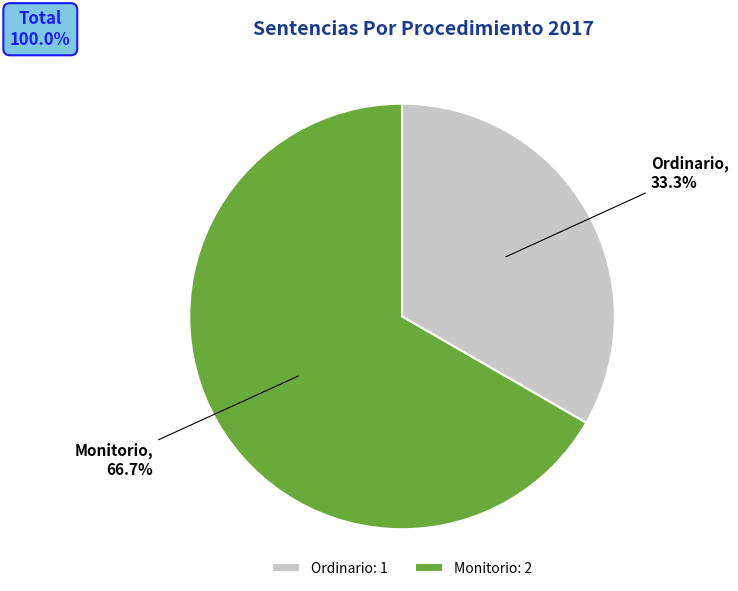

Which category has the biggest portion of the pie?

Monitorio